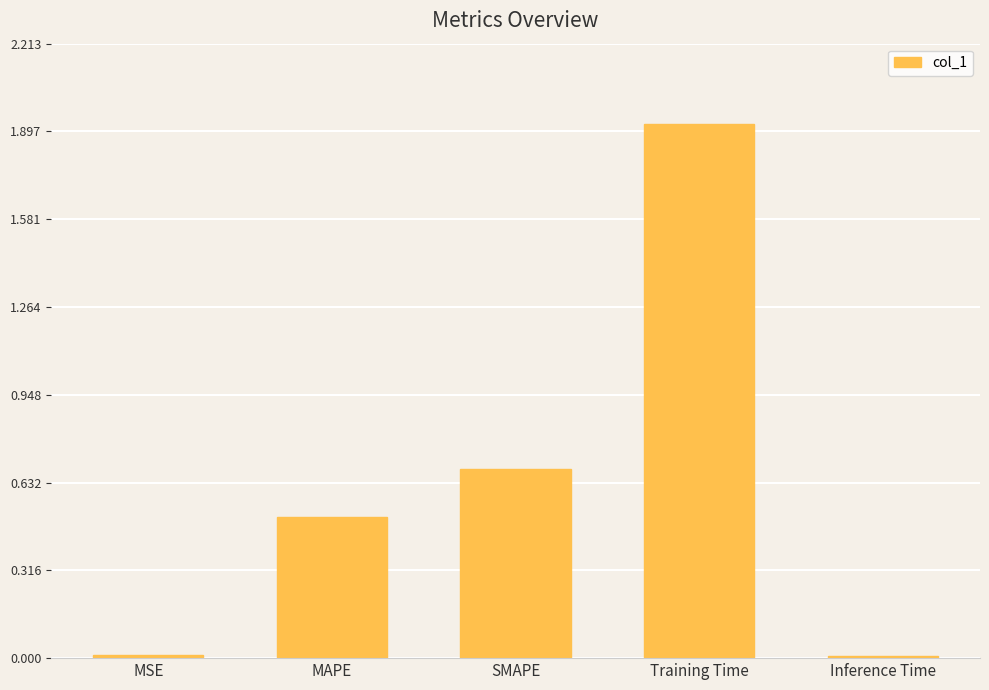

What is the change in value from MAPE to Training Time?

+1.4